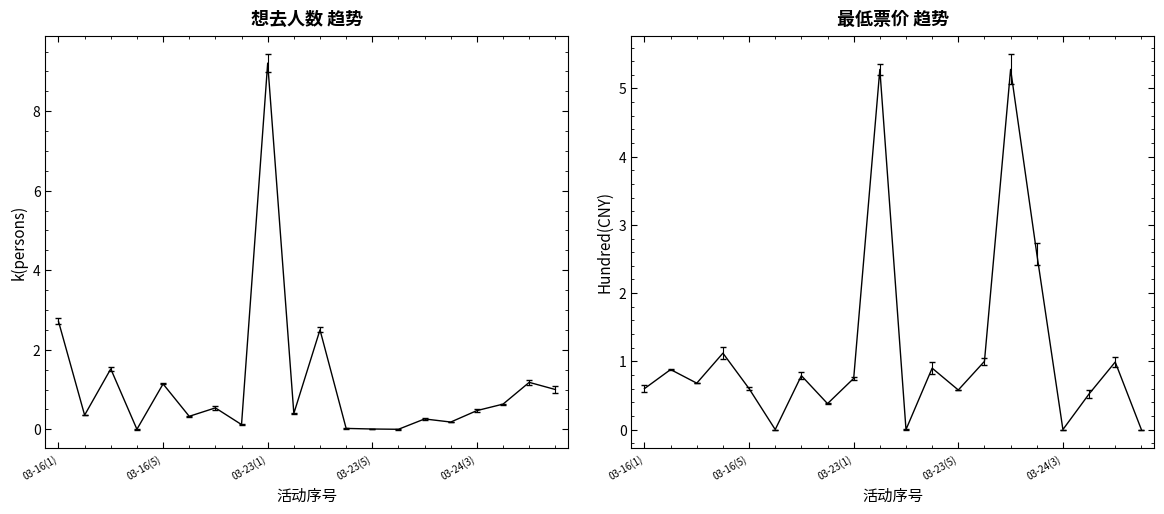

What is the sum of the 想去人数 values at 03-30(3) and 03-23(6)?

1.0